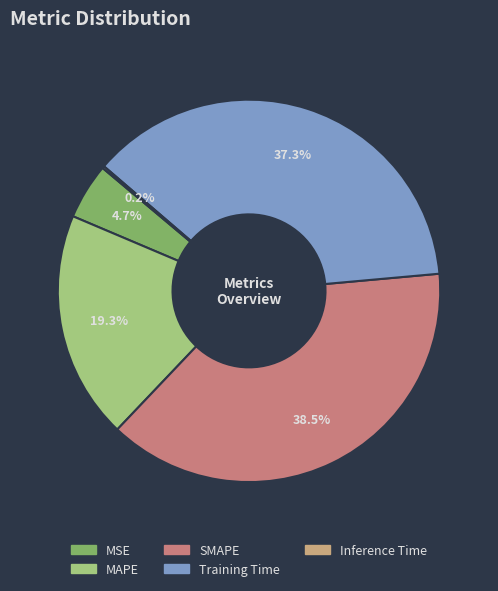

Approximately how many times larger is the value at MSE compared to SMAPE?

0.1